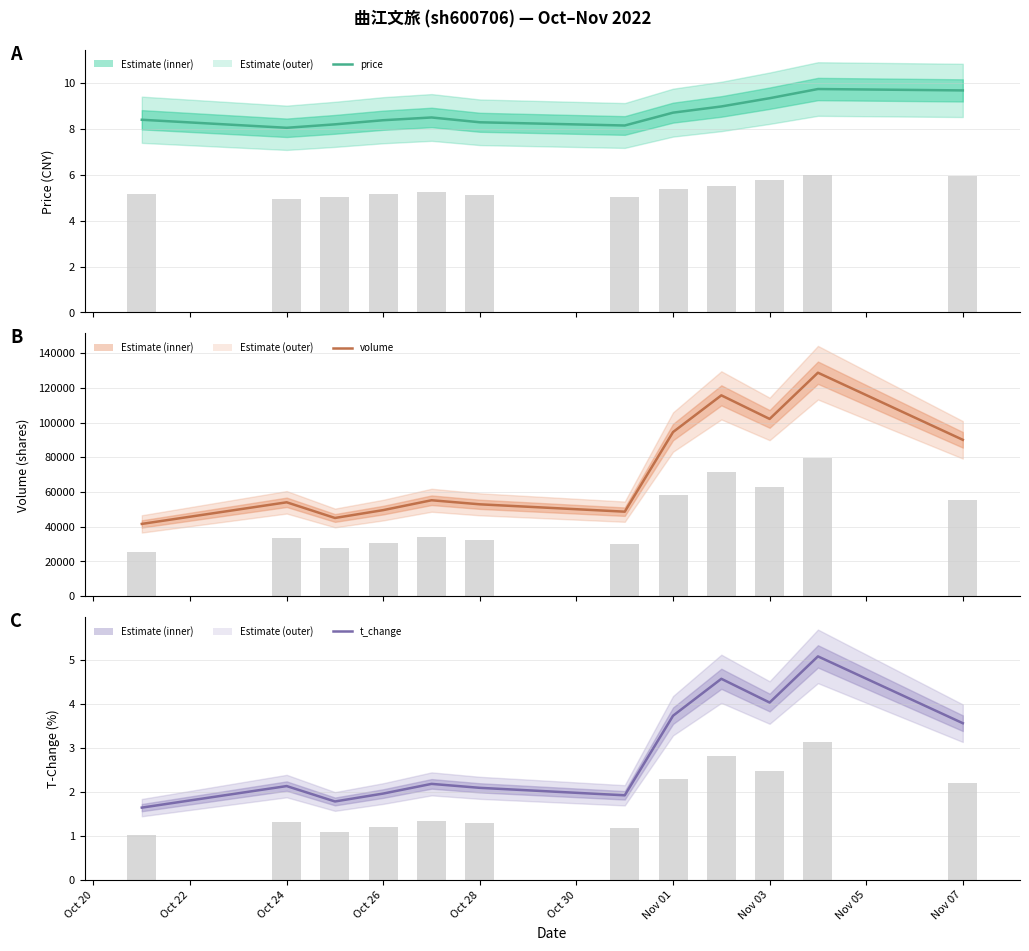

Does the chart contain any negative values?

No